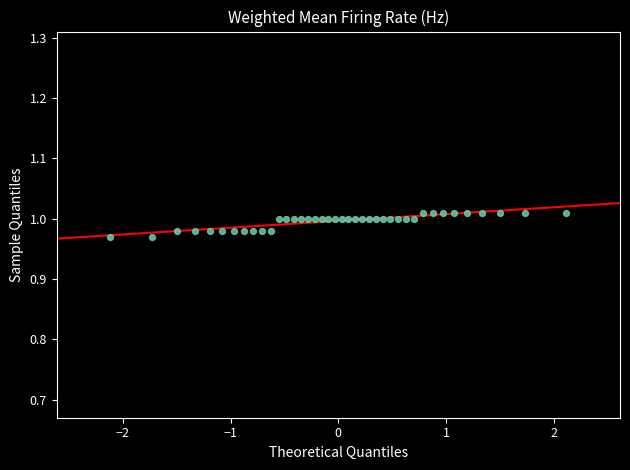

How many points are shown in the scatter plot?

40